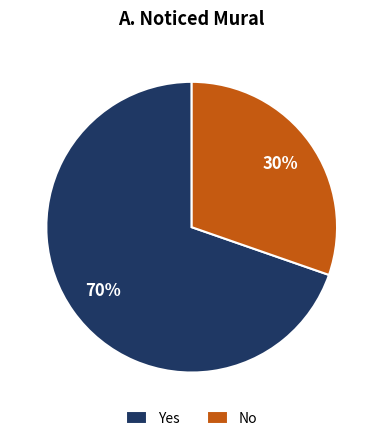

Does No account for over 50% of the chart?

No